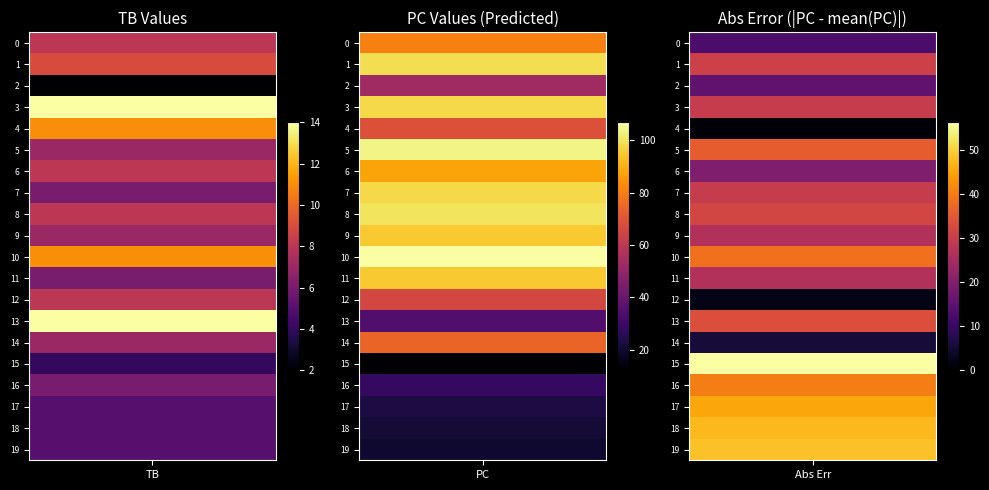

Reading left to right, list all the values displayed in this chart.

0: TB=8	PC=81
1: TB=9	PC=99
2: TB=2	PC=53
3: TB=14	PC=98
4: TB=11	PC=69
5: TB=7	PC=104
6: TB=8	PC=88
7: TB=6	PC=98
8: TB=8	PC=100
9: TB=7	PC=95
10: TB=11	PC=107
11: TB=6	PC=95
12: TB=8	PC=66
13: TB=14	PC=35
14: TB=7	PC=74
15: TB=4	PC=12
16: TB=6	PC=28
17: TB=5	PC=23
18: TB=5	PC=21
19: TB=5	PC=20